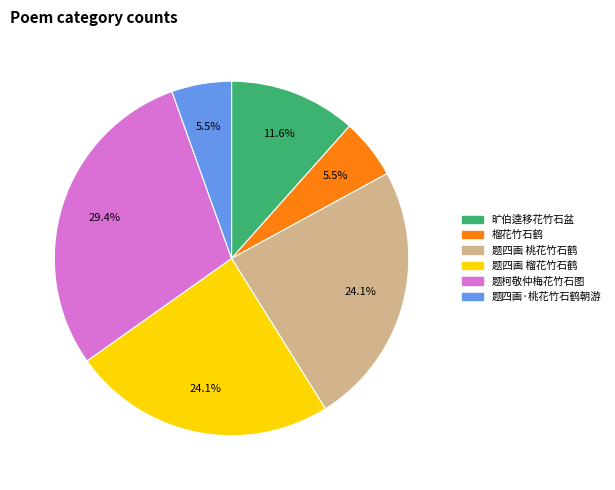

The 题四画 榴花竹石鹤 slice represents 17% of the pie. True or false?

False